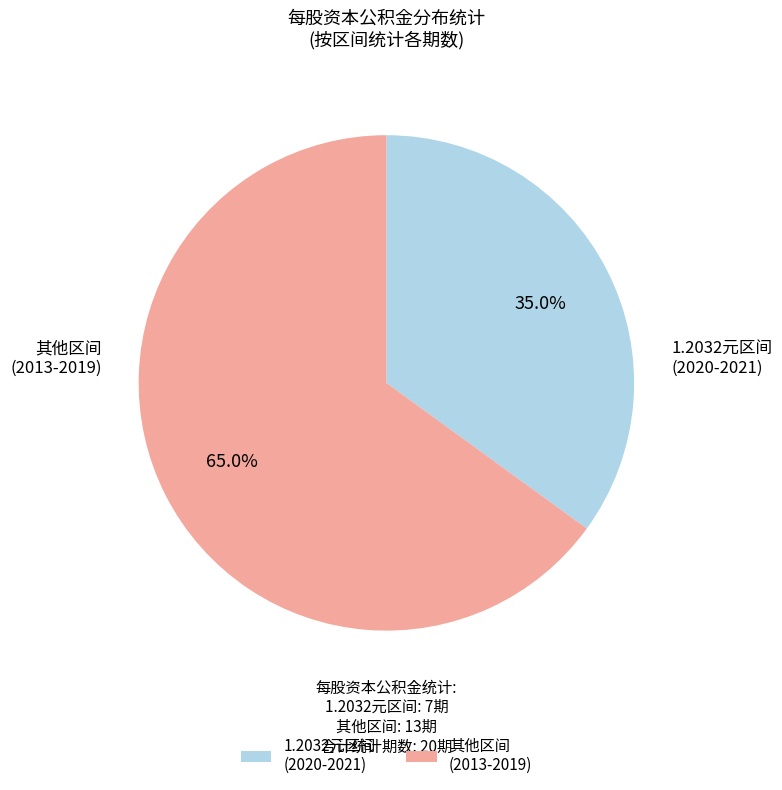

How many segments does this pie chart have?

2